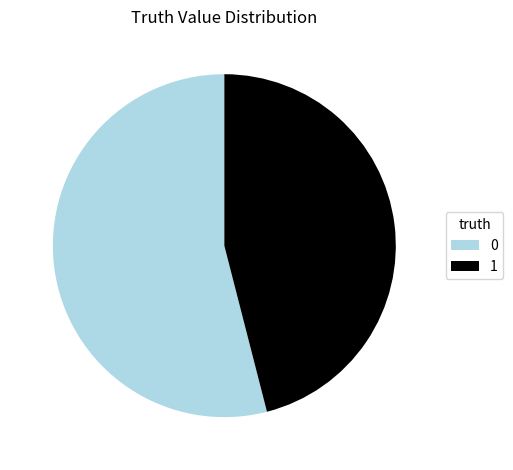

The 0 slice represents 45% of the pie. True or false?

False